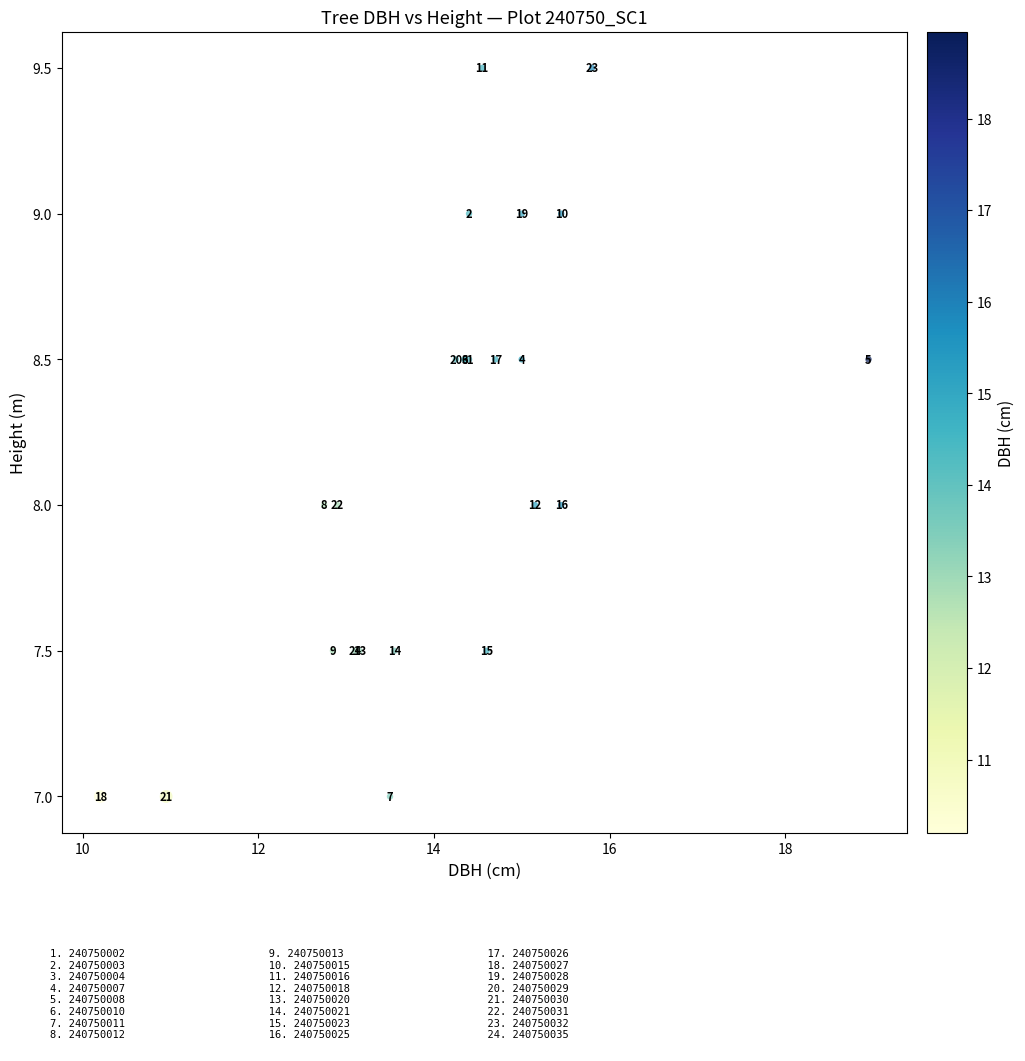

What Y value in the scatter plot is closest to 8?

8.0